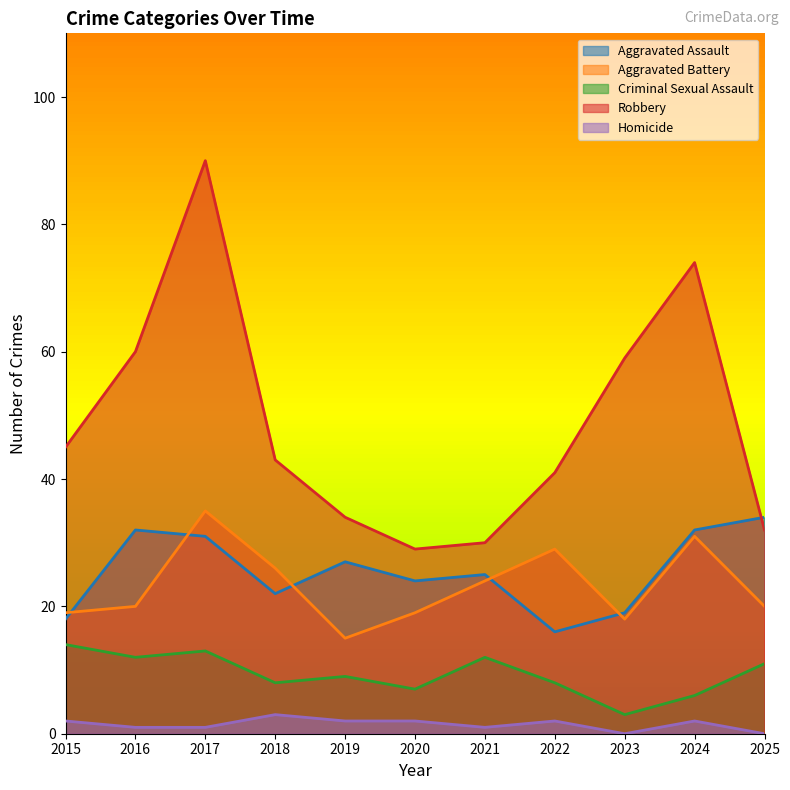

What is the greatest value displayed?

90